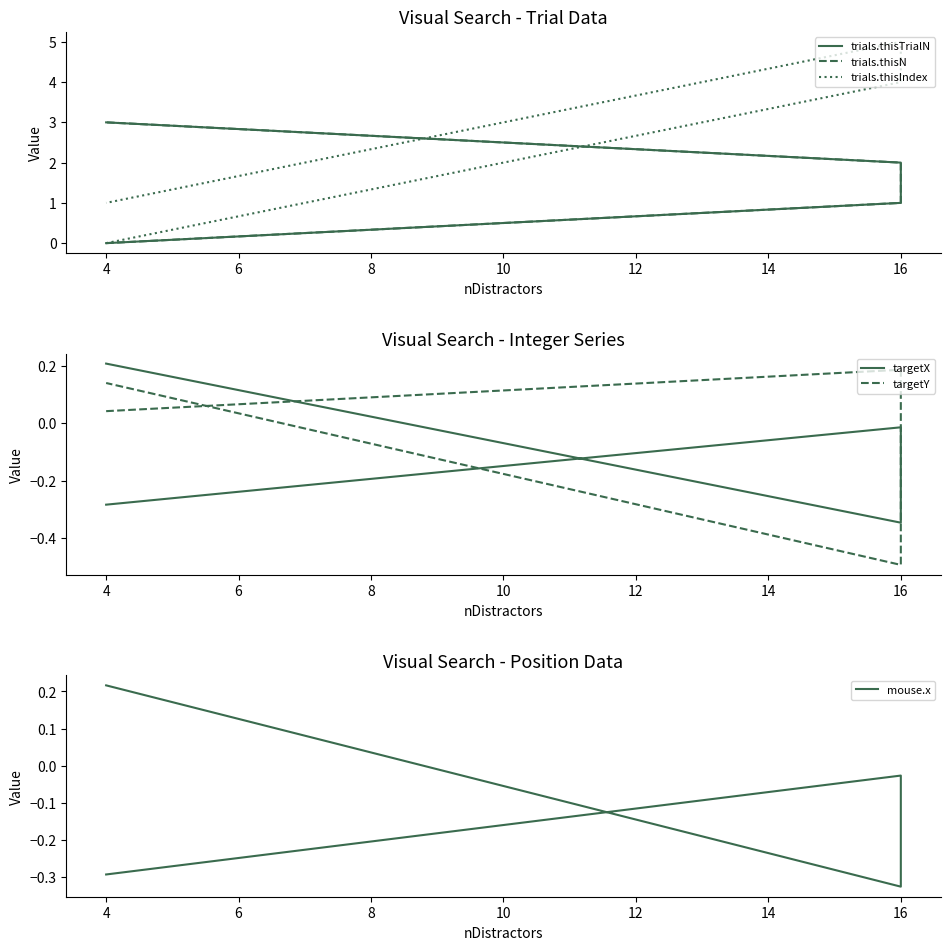

What is the greatest value displayed?

5.0